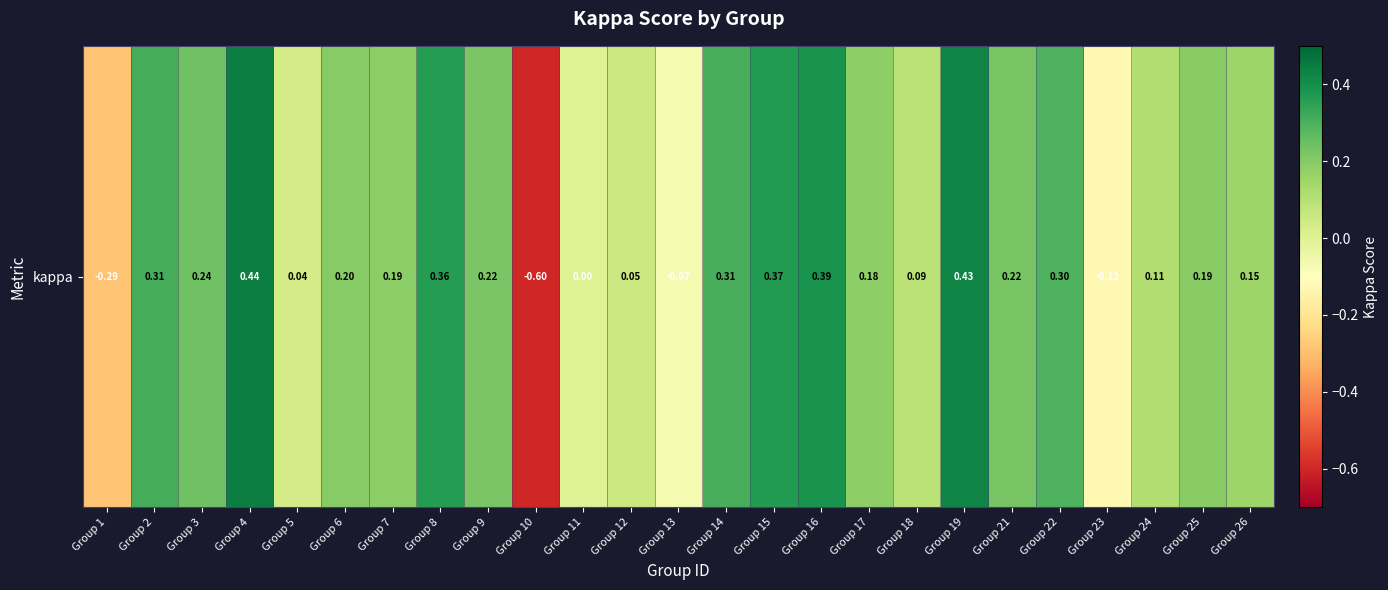

What is the difference between the maximum and second lowest values?

0.7